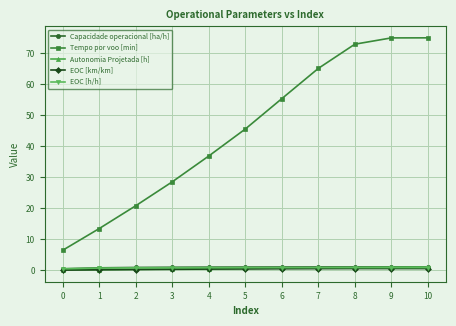

What is the maximum value shown in the chart?

75.0